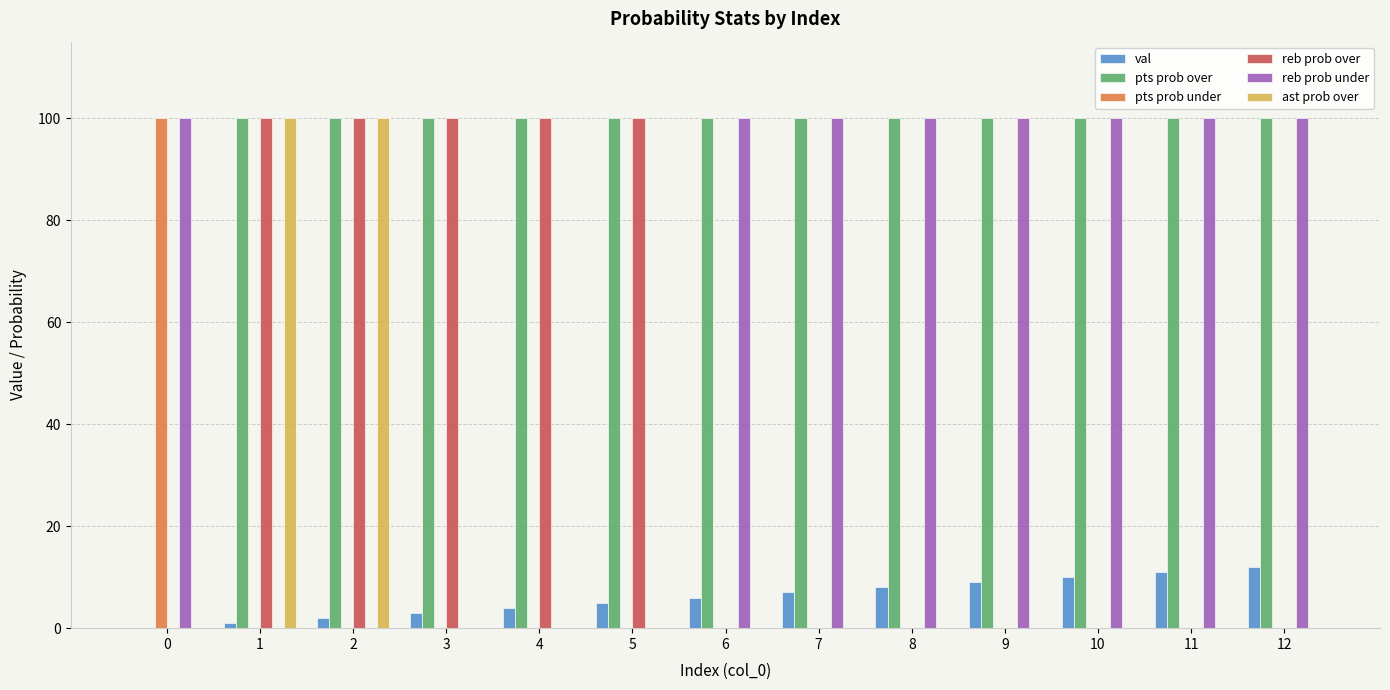

Reading left to right, transcribe all the data shown in this chart.

val: 0=0	1=1	2=2	3=3	4=4	5=5	6=6	7=7	8=8	9=9	10=10	11=11	12=12
pts prob over: 0=0	1=100	2=100	3=100	4=100	5=100	6=100	7=100	8=100	9=100	10=100	11=100	12=100
pts prob under: 0=100	1=0	2=0	3=0	4=0	5=0	6=0	7=0	8=0	9=0	10=0	11=0	12=0
reb prob over: 0=0	1=100	2=100	3=100	4=100	5=100	6=0	7=0	8=0	9=0	10=0	11=0	12=0
reb prob under: 0=100	1=0	2=0	3=0	4=0	5=0	6=100	7=100	8=100	9=100	10=100	11=100	12=100
ast prob over: 0=0	1=100	2=100	3=0	4=0	5=0	6=0	7=0	8=0	9=0	10=0	11=0	12=0